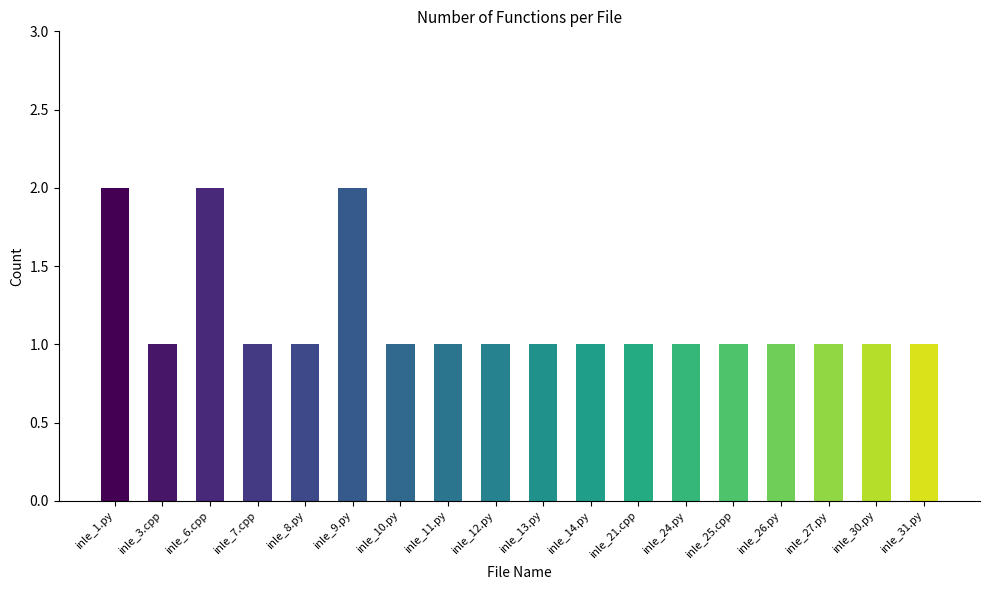

Reading left to right, transcribe all the data shown in this chart.

2	1	2	1	1	2	1	1	1	1	1	1	1	1	1	1	1	1